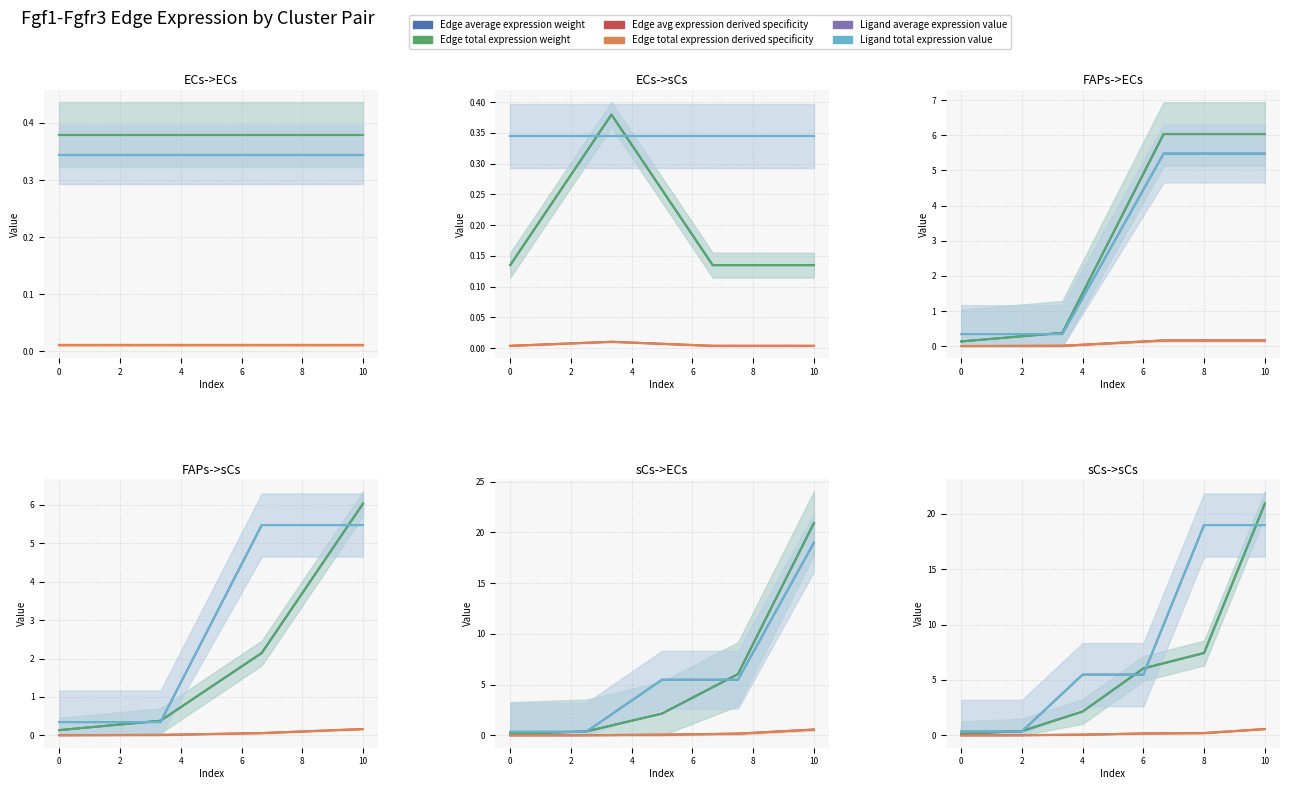

True or false: Ligand average expression value and Ligand total expression value cross at least once.

False